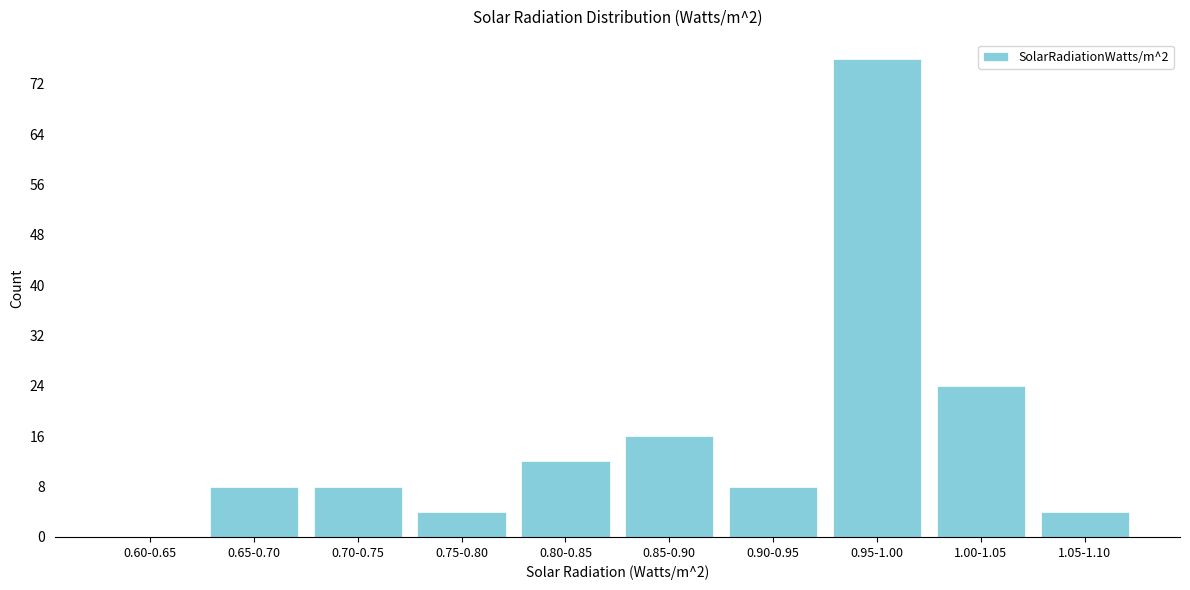

Reading left to right, extract all data points from this chart.

0.60-0.65=0	0.65-0.70=8	0.70-0.75=8	0.75-0.80=4	0.80-0.85=12	0.85-0.90=16	0.90-0.95=8	0.95-1.00=76	1.00-1.05=24	1.05-1.10=4